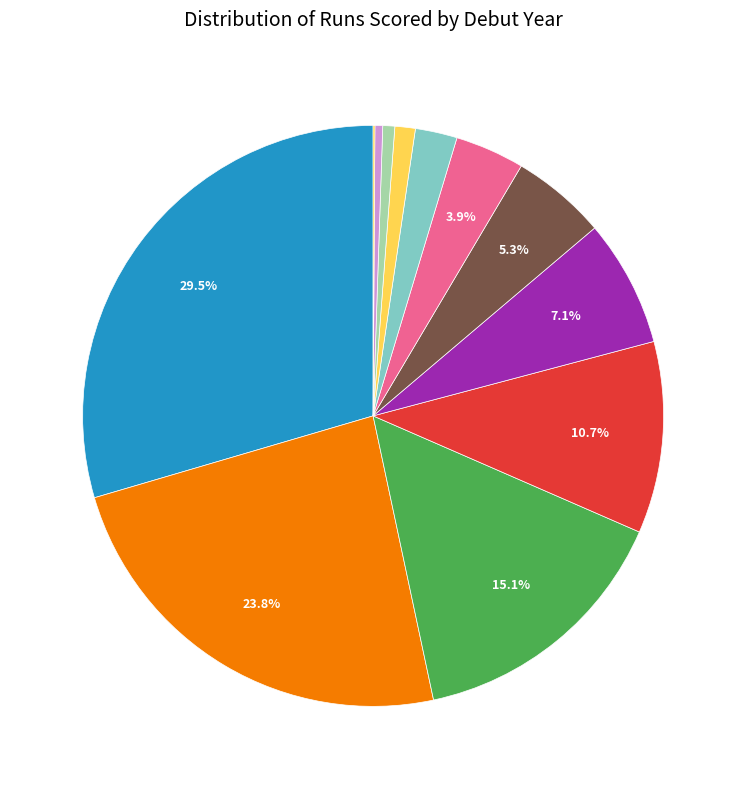

Does any single category account for the majority?

No